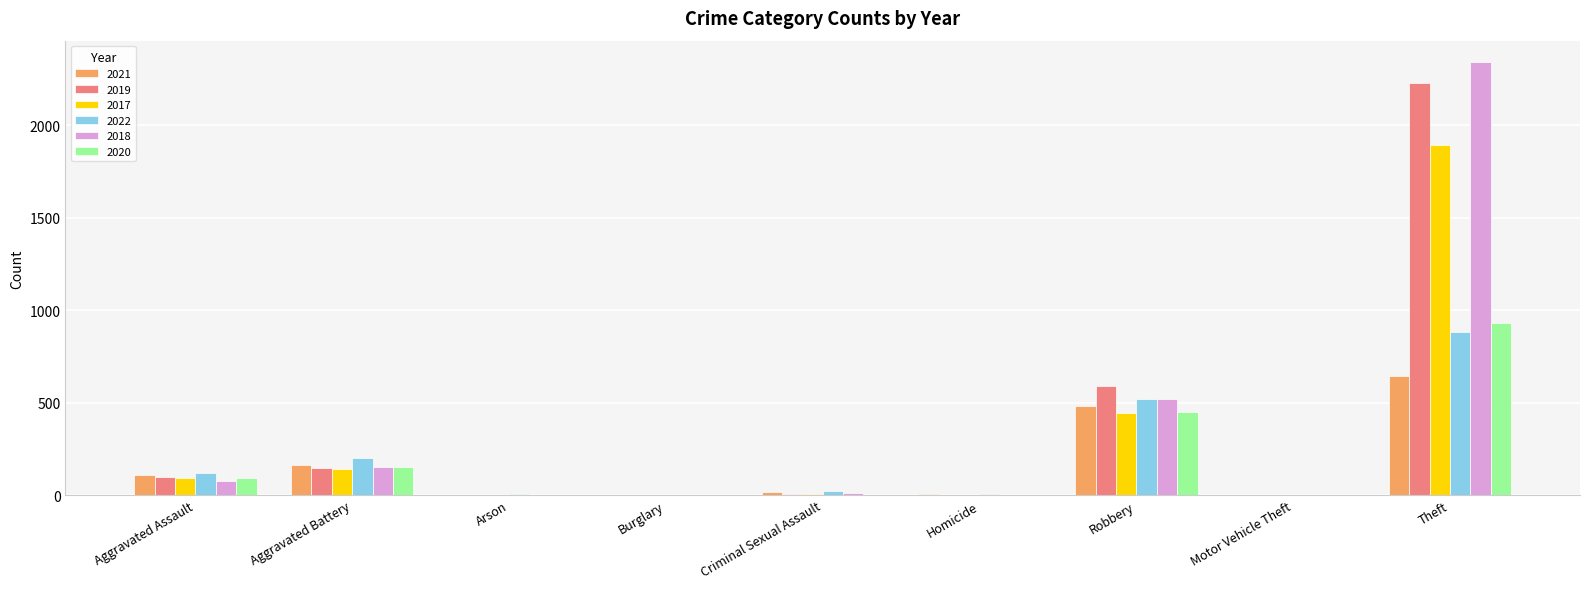

What is the sum of the 2022 values at Aggravated Battery and Robbery?

722